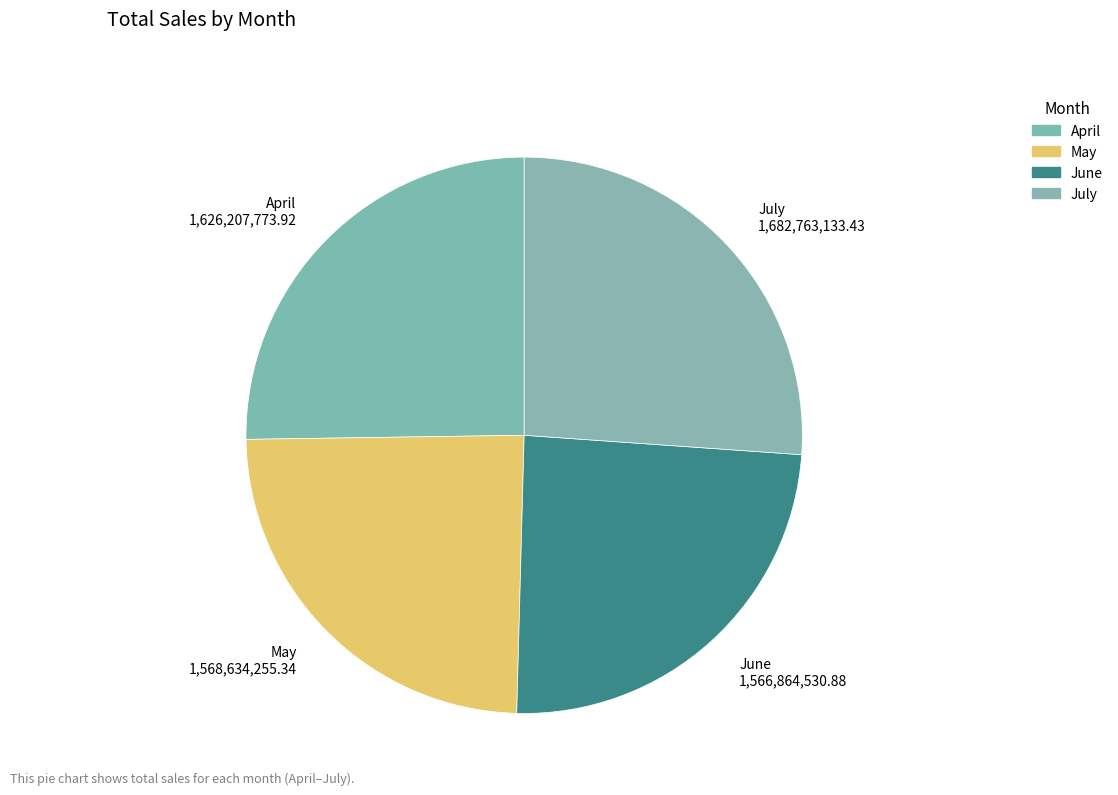

To the nearest percent, what is the difference between the April and June slice percentages?

1%